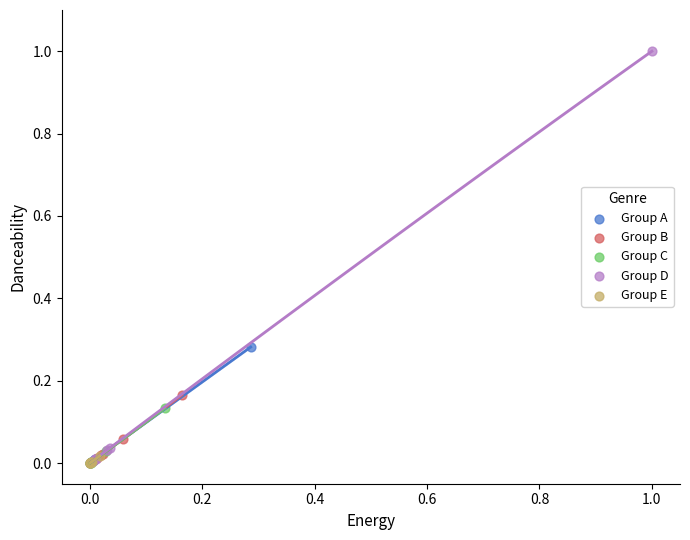

Which series has the widest spread of Y values?

Group D